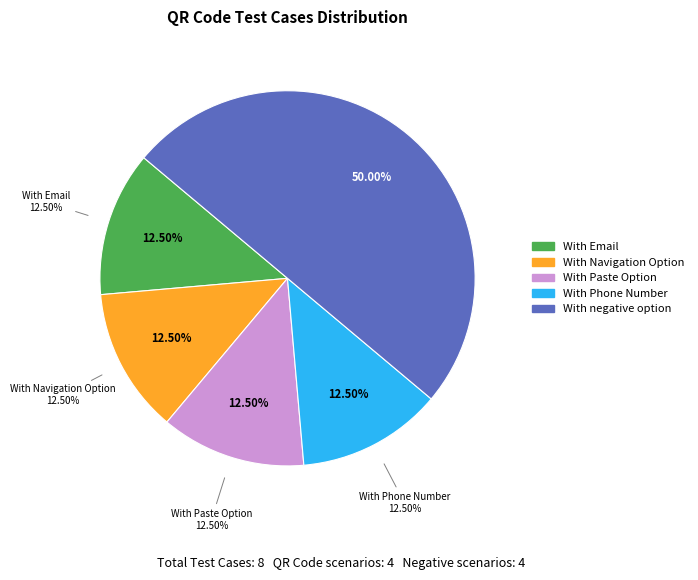

To the nearest percent, what portion does Verify My QR code With negative option represent?

50%